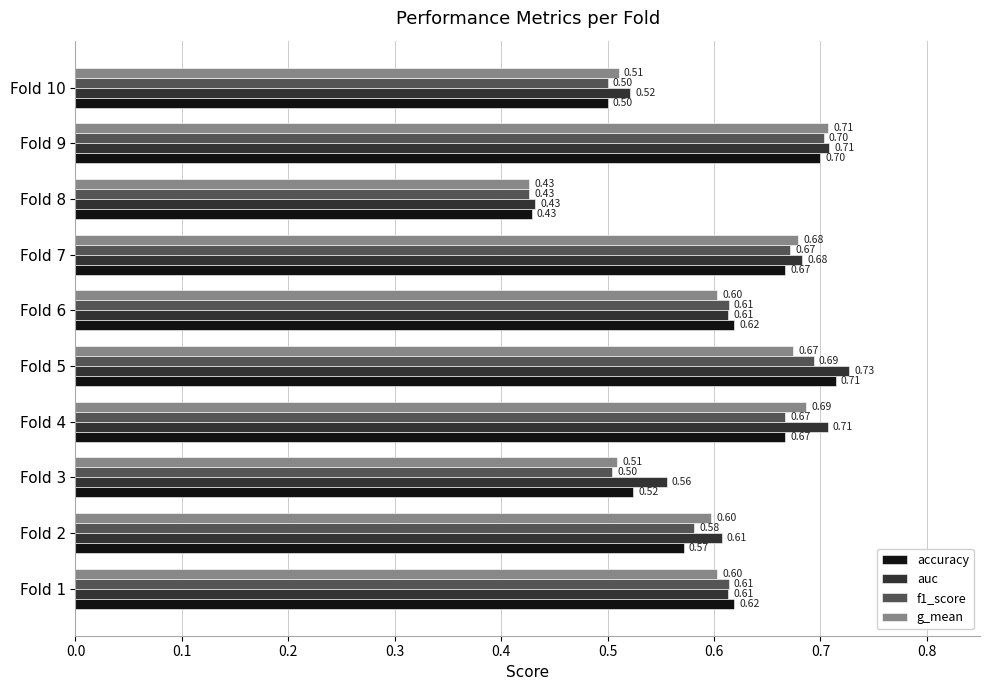

Which series has the largest range (max minus min)?

auc